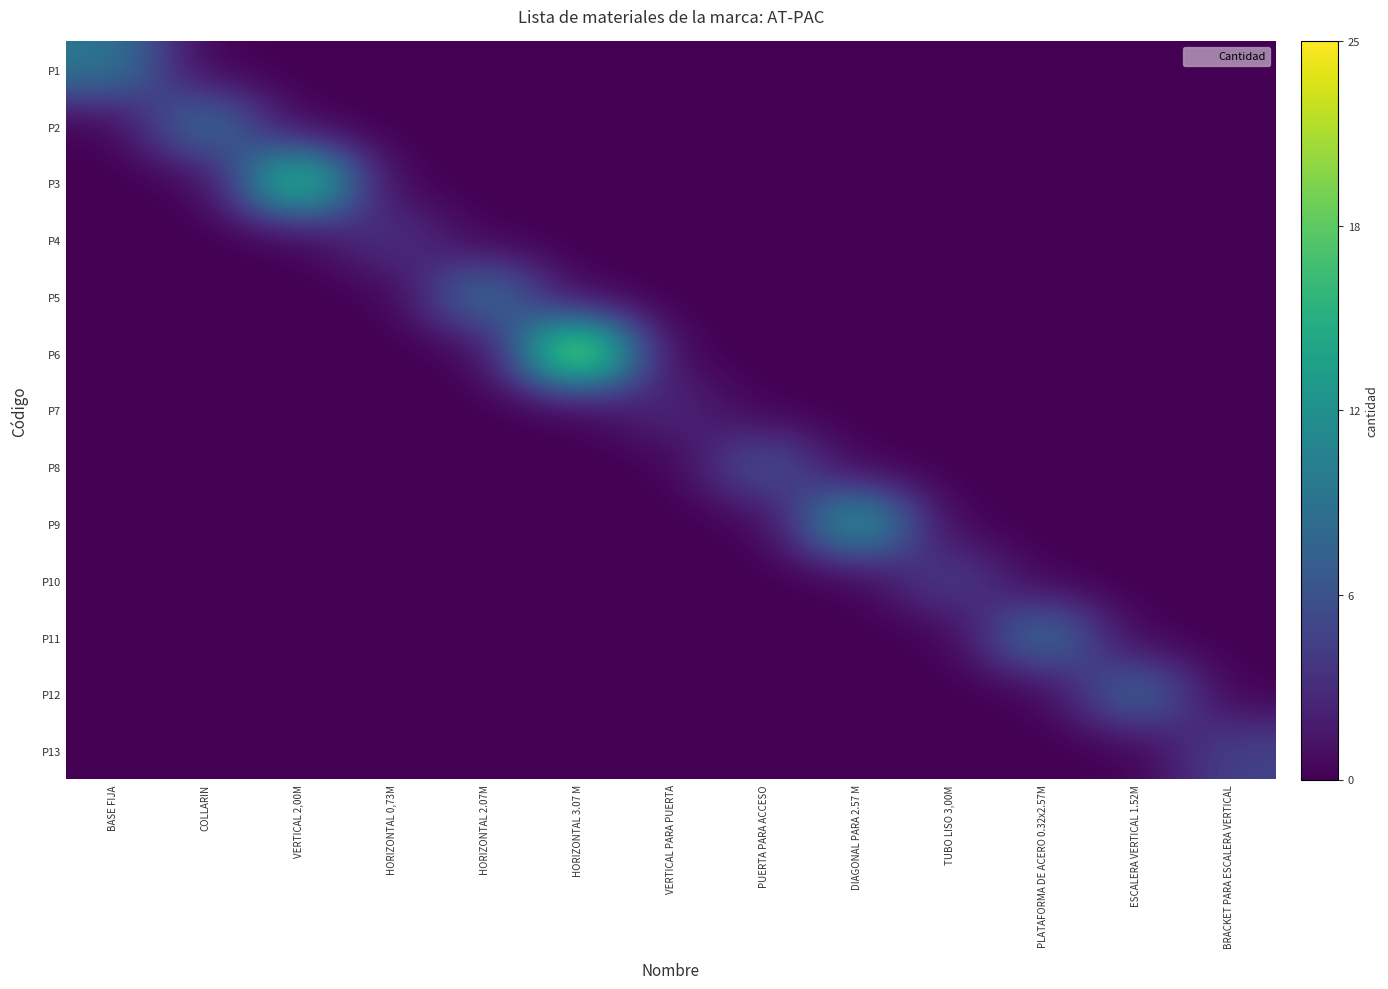

Between COLLARIN and PLATAFORMA DE ACERO 0.32x2.57M, which is larger?

COLLARIN